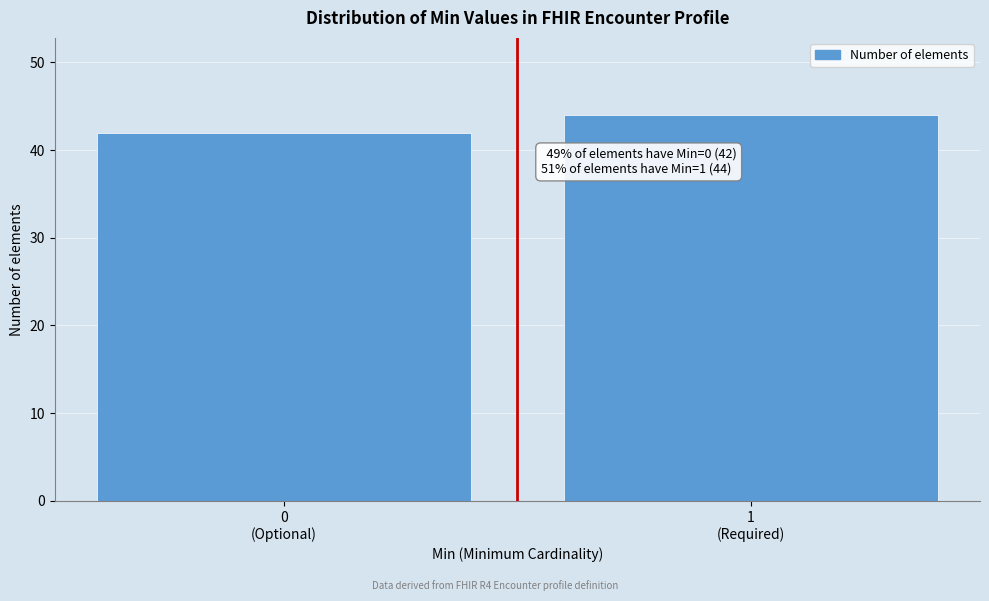

Reading left to right, transcribe all the data shown in this chart.

42	44